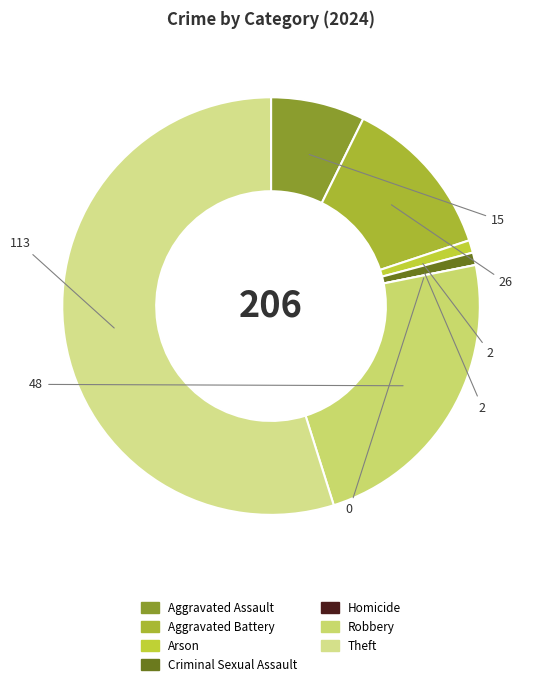

Is it true that Criminal Sexual Assault is 13% of the pie?

False